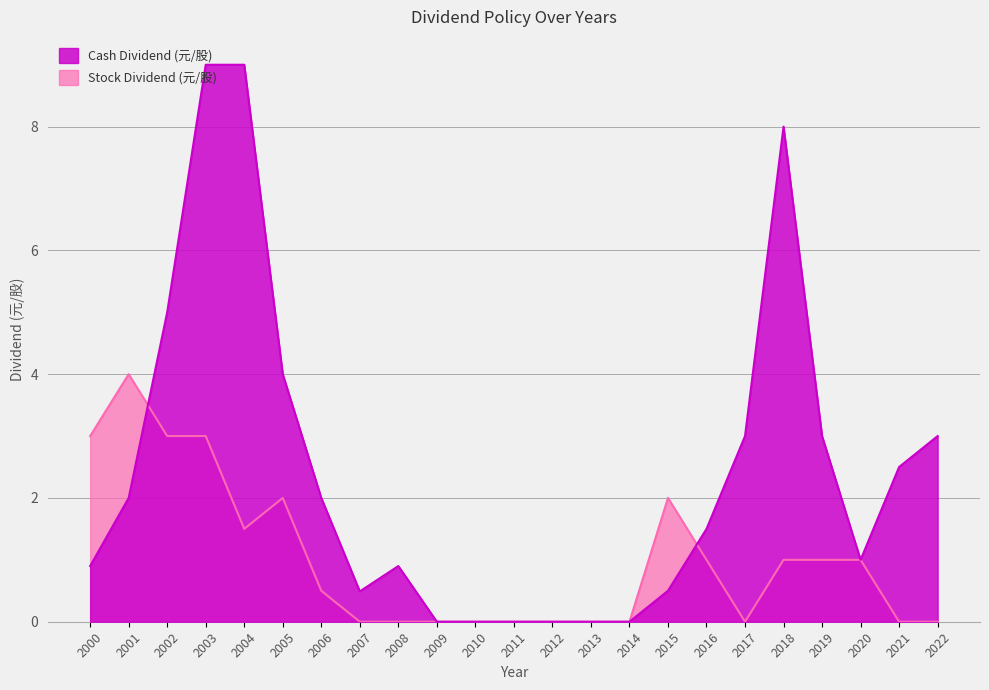

How many times do Stock Dividend (元/股) and Cash Dividend (元/股) cross each other?

2